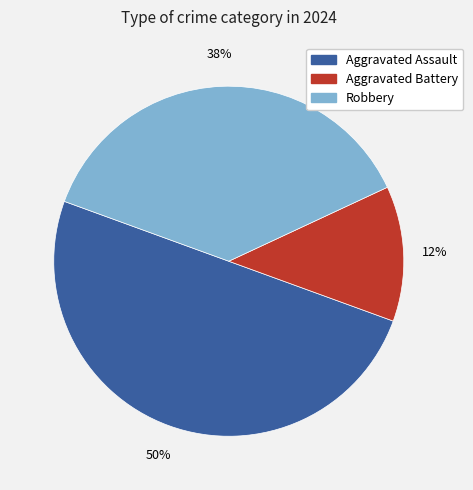

Is it true that Aggravated Battery is 2% of the pie?

False